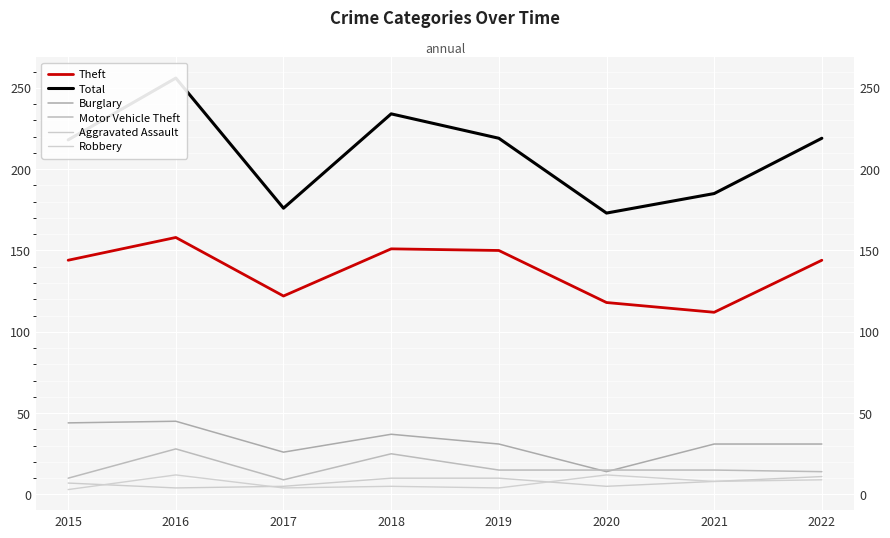

True or false: Robbery has a value of 9 at 2022.

True